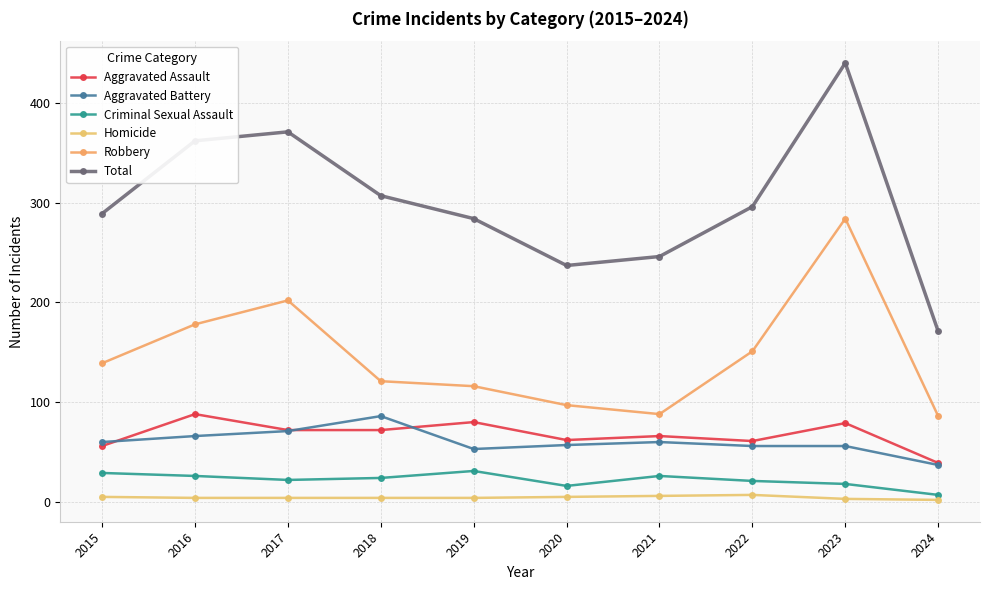

The Aggravated Battery series shows 53 at 2019. True or false?

True